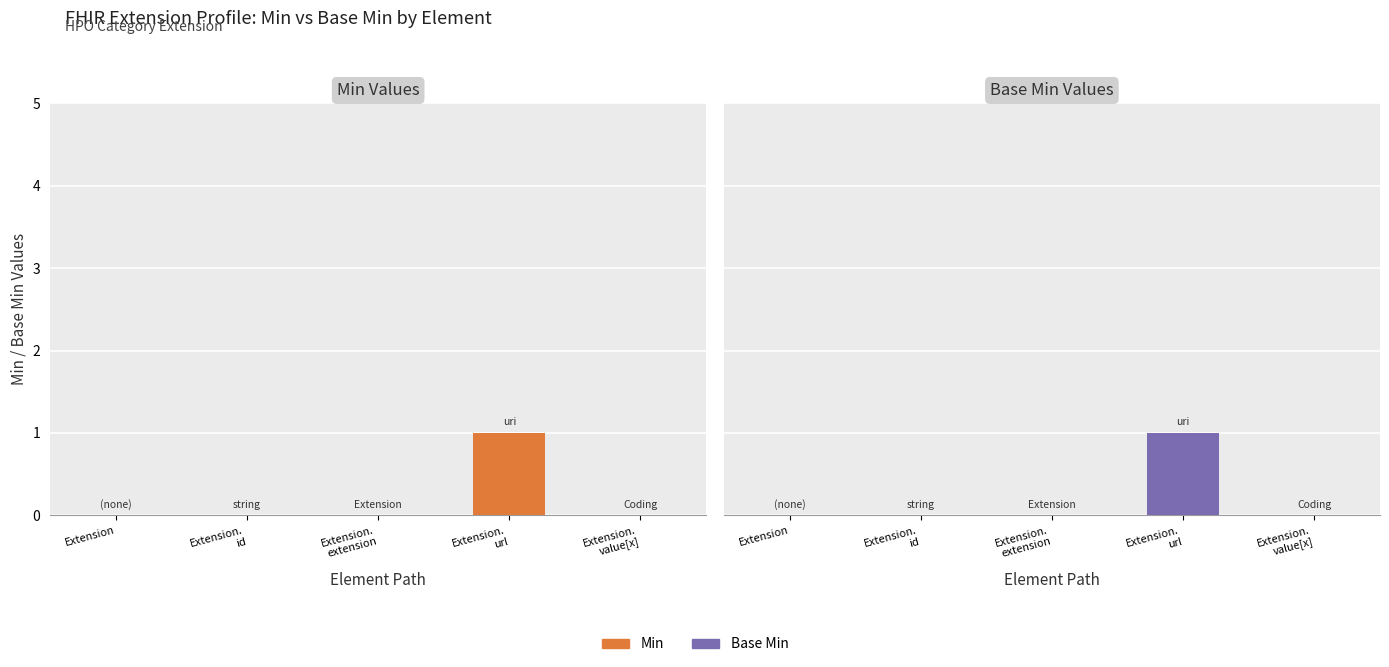

What is the sum of all Base Min values?

1